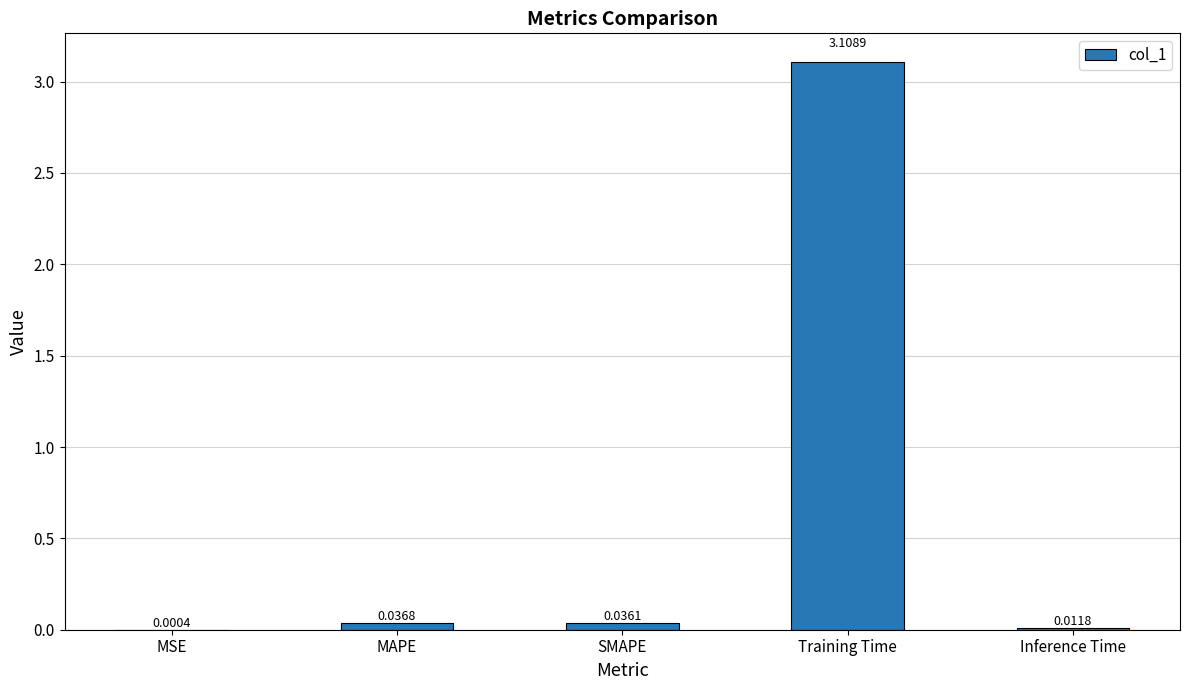

Between Training Time and Inference Time, which is larger?

Training Time